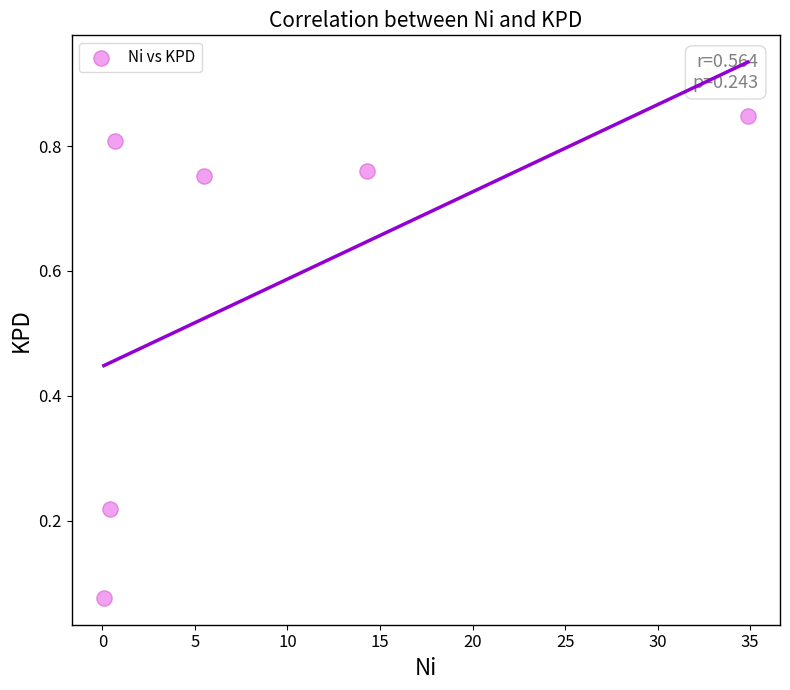

What is the average X value?

9.3